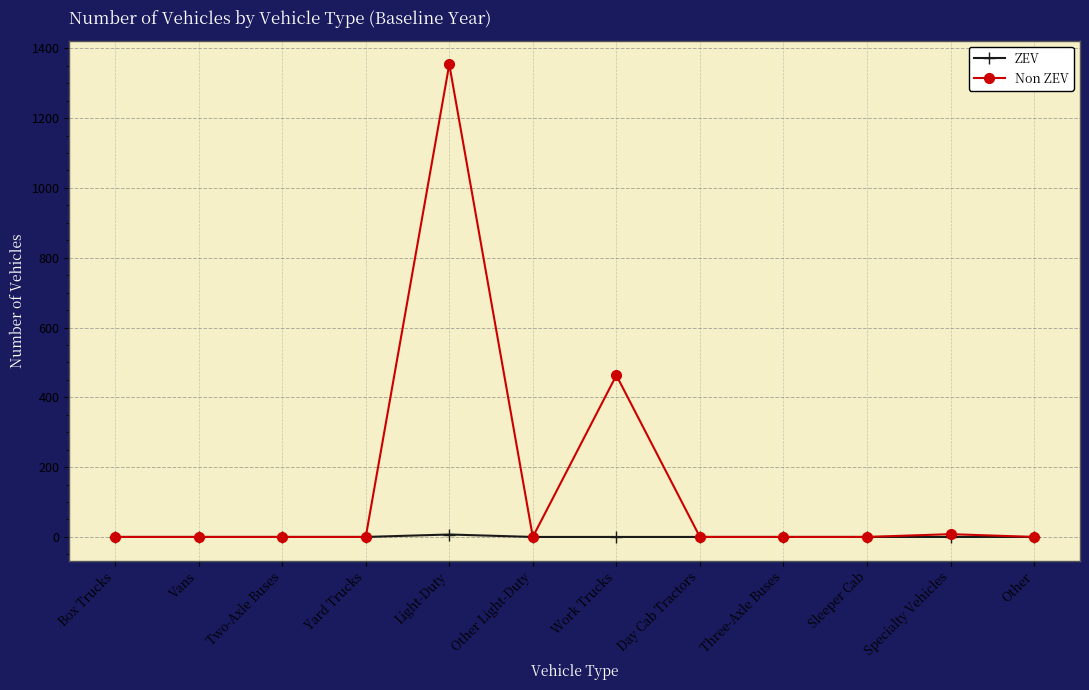

Rank the series by their average value, from highest to lowest.

Non ZEV, ZEV